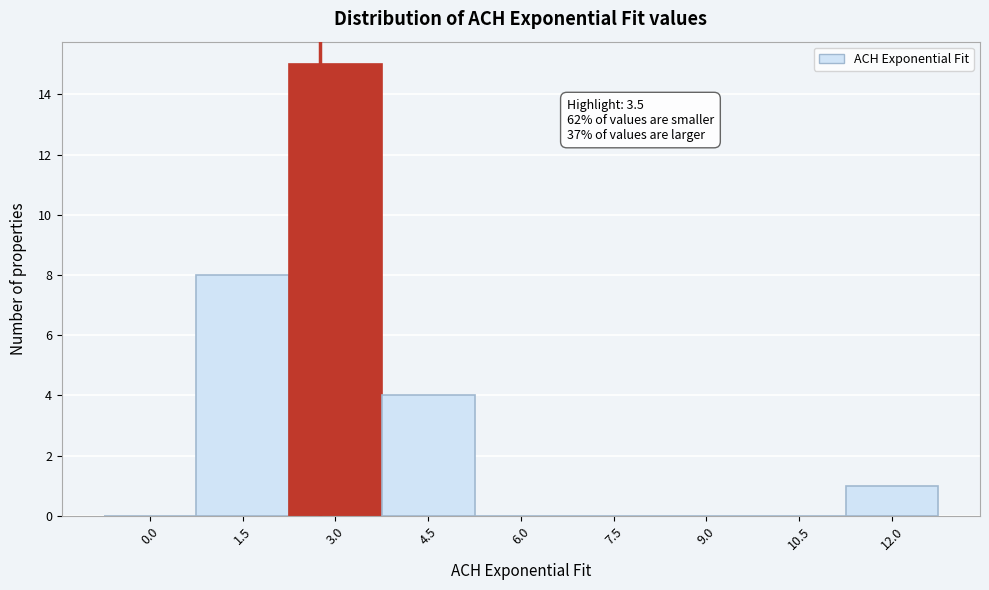

Reading right to left, what are all the values shown in this chart?

12.0=1	10.5=0	9.0=0	7.5=0	6.0=0	4.5=4	3.0=15	1.5=8	0.0=0